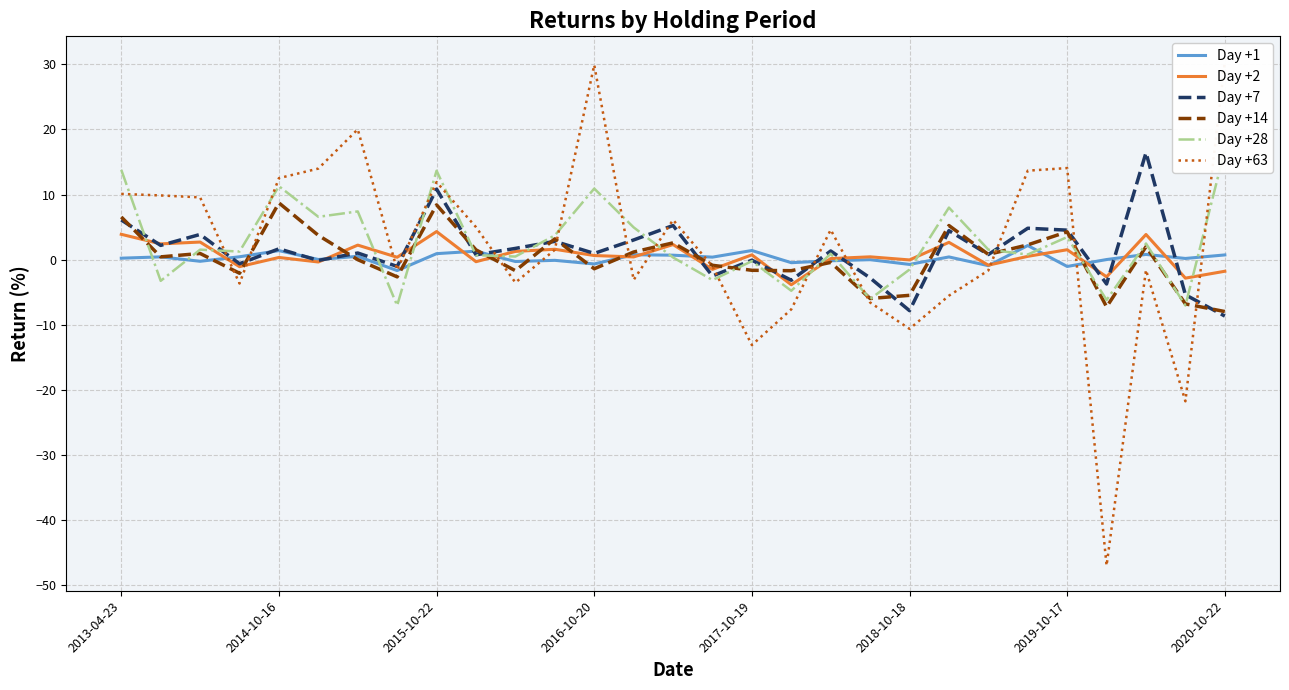

What is the difference between the maximum and minimum values in the Day +28 series?

23.9